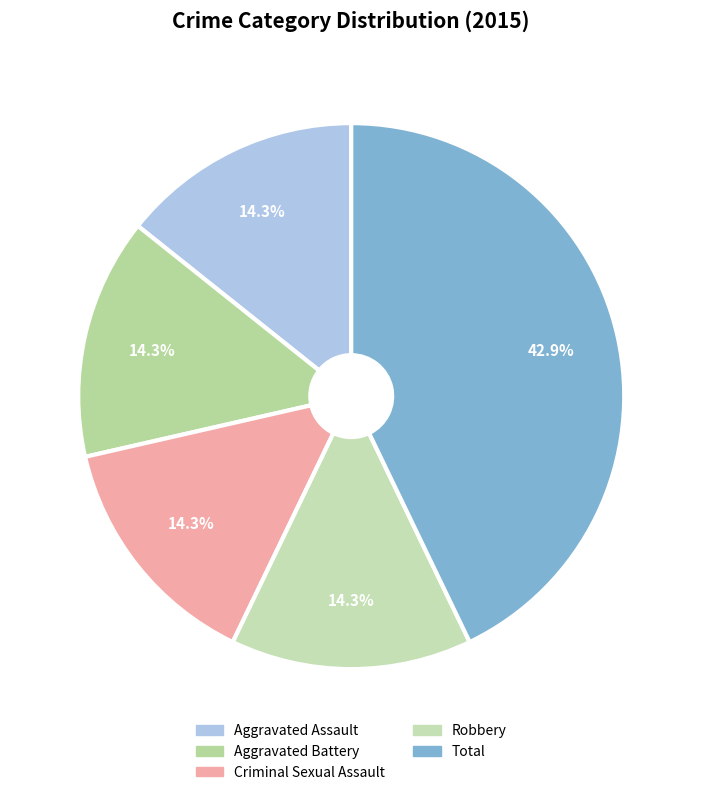

What is the total percentage of Aggravated Assault and Robbery?

28.6%